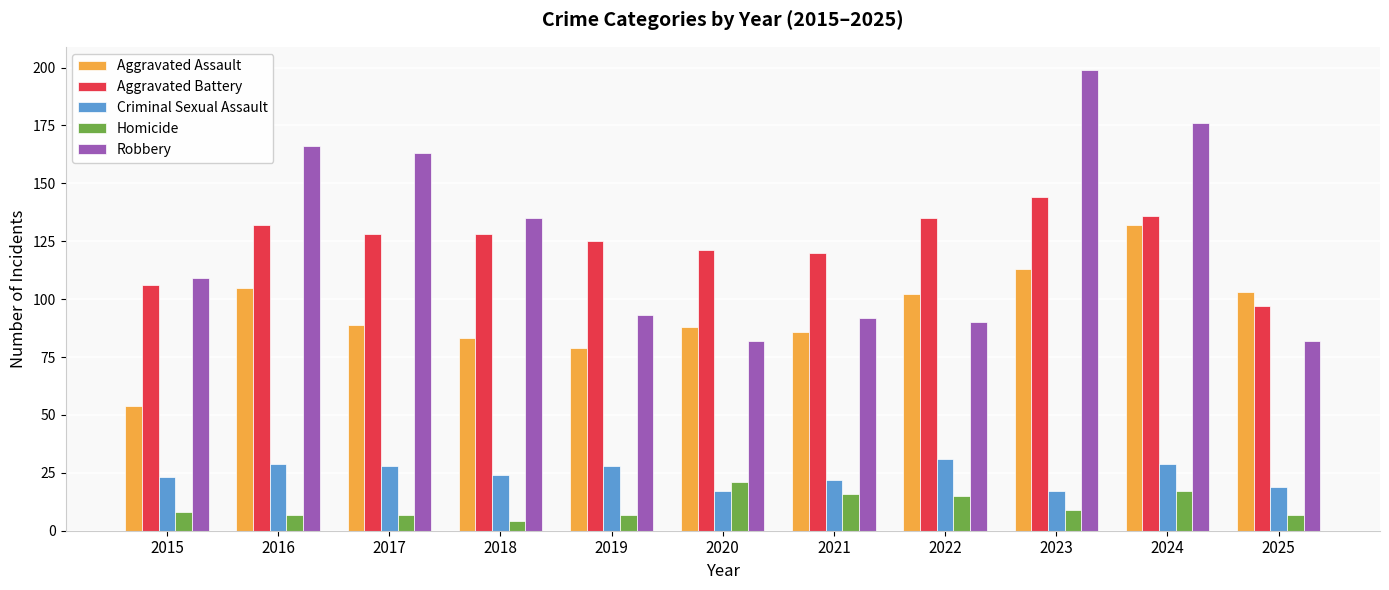

What is the average value of the Aggravated Assault series?

94